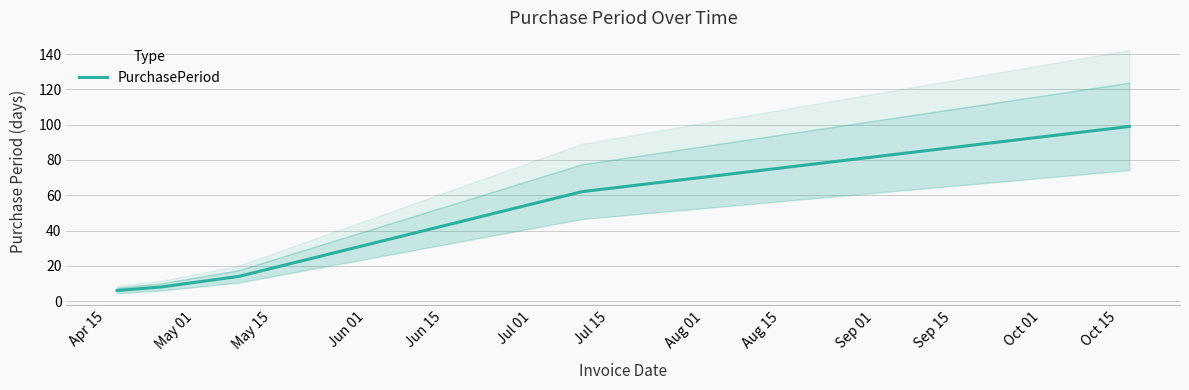

How many lines are shown in the chart?

1